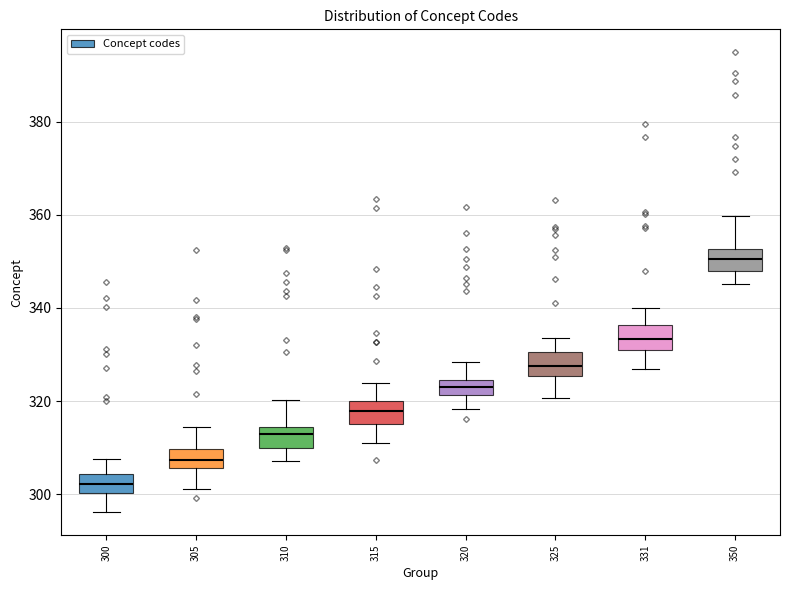

Reading left to right, transcribe this box plot: for each box, give where its median line is, the range the box spans, and where its two whiskers end, as read against the y-axis. The values are not printed on the chart, so give them approximately, as read against the axis.

300: median 302, box 300 to 304, whiskers 296 to 308
305: median 308, box 306 to 310, whiskers 302 to 314
310: median 312, box 310 to 314, whiskers 308 to 320
315: median 318, box 314 to 320, whiskers 310 to 324
320: median 324 (inside the box), box 322 to 324, whiskers 318 to 328
325: median 328, box 326 to 330, whiskers 320 to 334
331: median 334, box 330 to 336, whiskers 326 to 340
350: median 350, box 348 to 352, whiskers 346 to 360